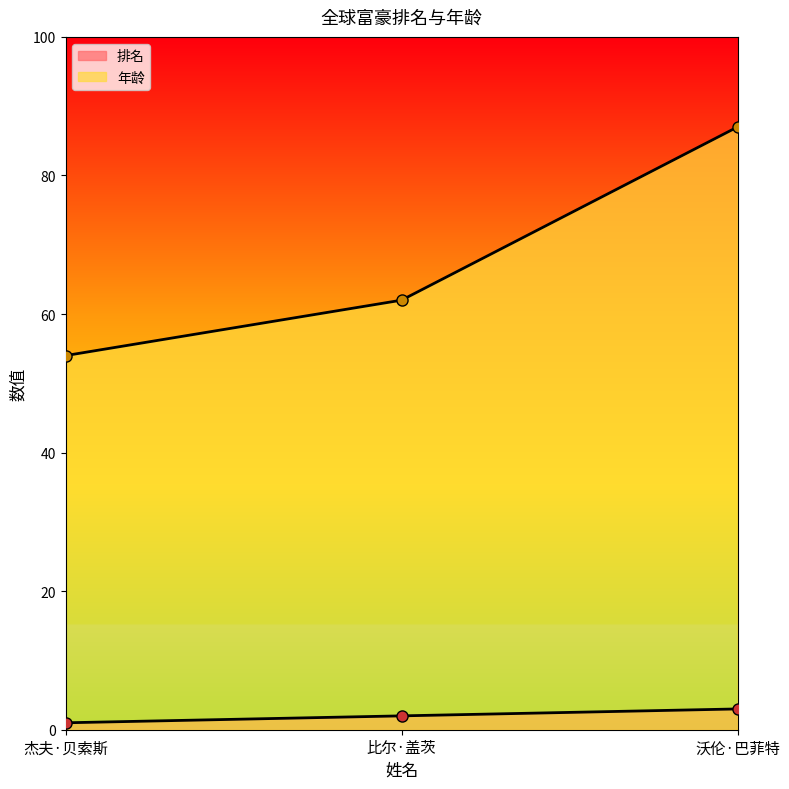

Where does the 排名 series first go above 2?

沃伦·巴菲特